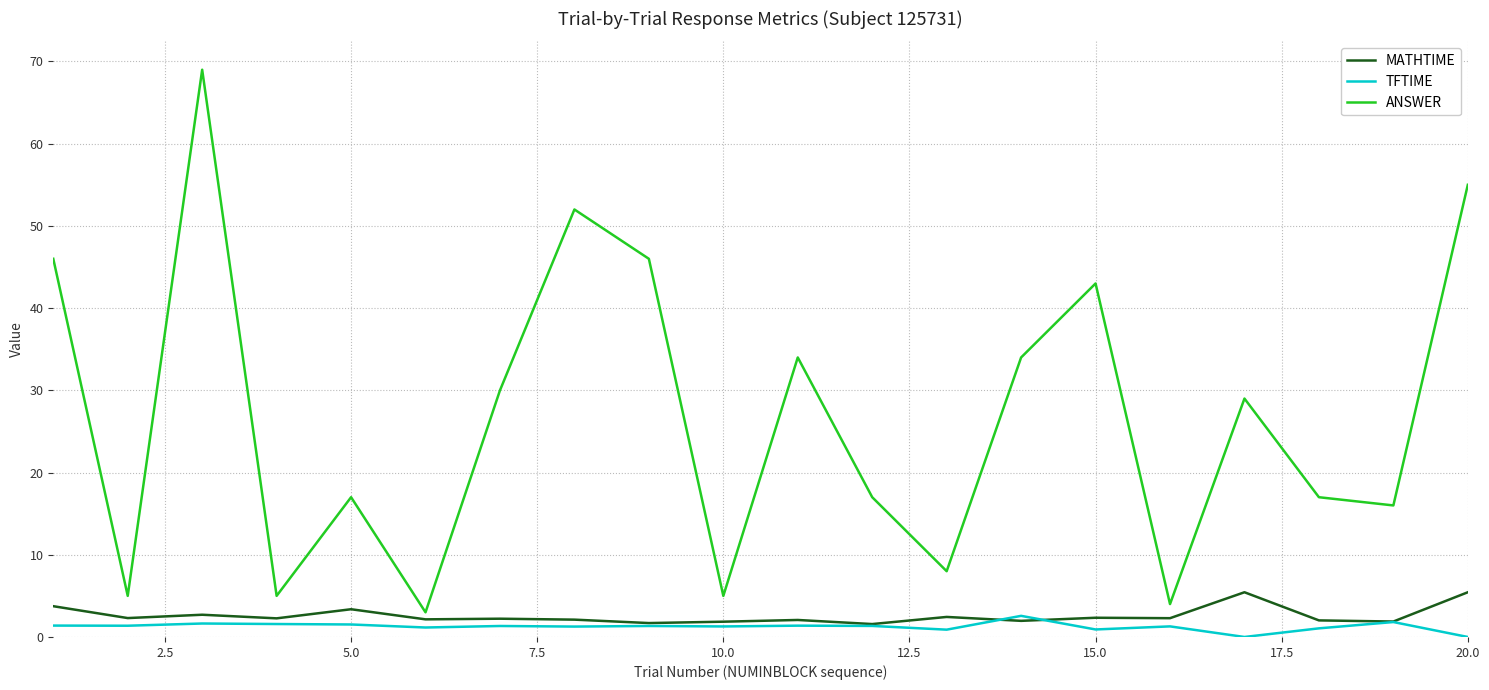

What is the minimum value for ANSWER?

3.0